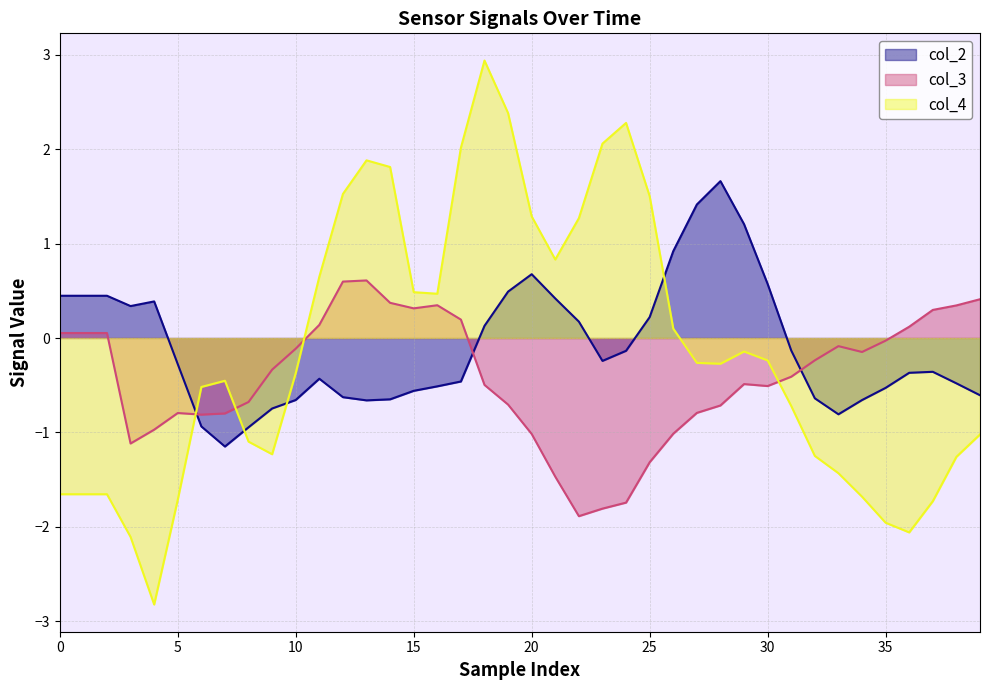

What is the sum of all col_4 values?

-5.8